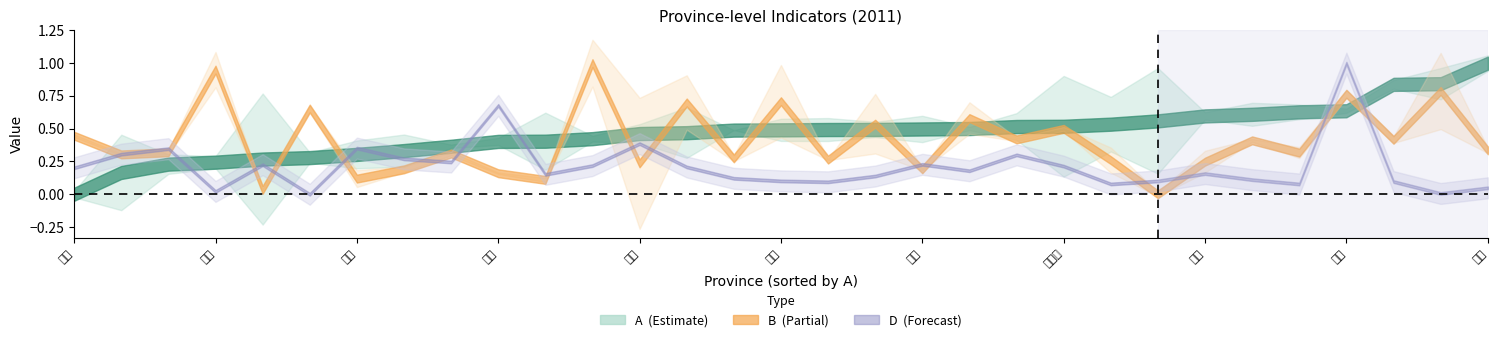

What is the maximum value shown in the chart?

1.0